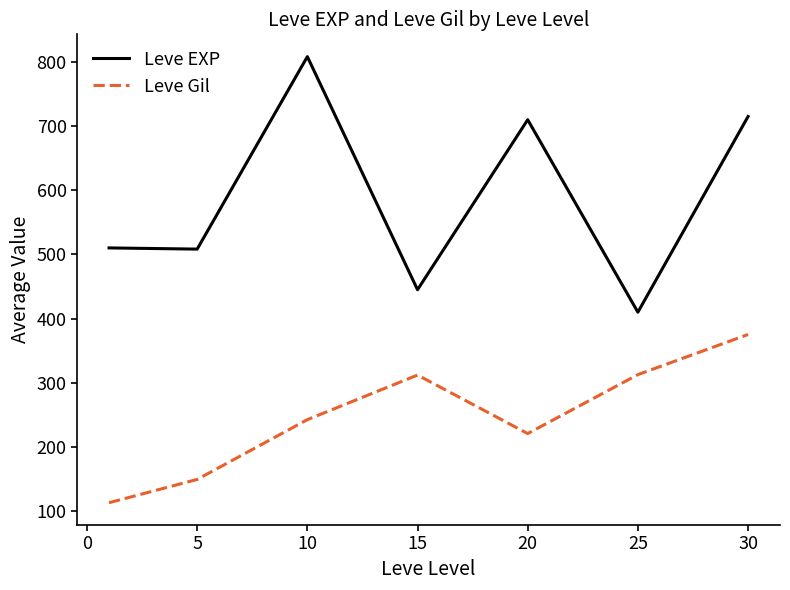

What is the greatest value displayed?

808.3